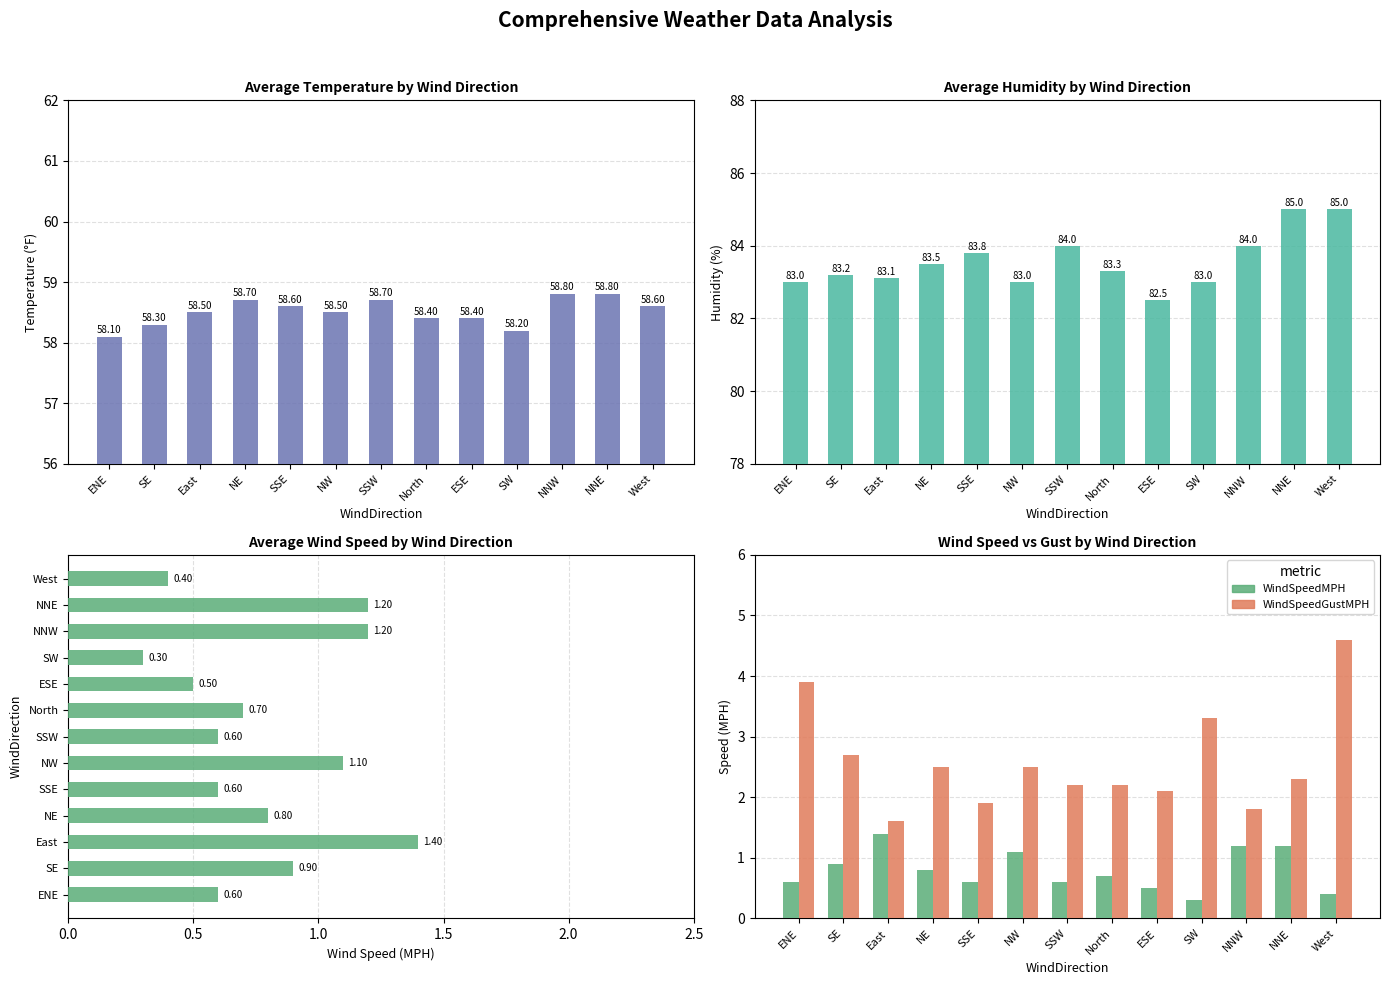

Reading right to left, what are all the values shown in this chart?

TemperatureF: West=58.6	NNE=58.8	NNW=58.8	SW=58.2	ESE=58.4	North=58.4	SSW=58.7	NW=58.5	SSE=58.6	NE=58.7	East=58.5	SE=58.3	ENE=58.1
Humidity: West=85.0	NNE=85.0	NNW=84.0	SW=83.0	ESE=82.5	North=83.3	SSW=84.0	NW=83.0	SSE=83.8	NE=83.5	East=83.1	SE=83.2	ENE=83.0
WindSpeedMPH: West=0.4	NNE=1.2	NNW=1.2	SW=0.3	ESE=0.5	North=0.7	SSW=0.6	NW=1.1	SSE=0.6	NE=0.8	East=1.4	SE=0.9	ENE=0.6
WindSpeedGustMPH: West=4.6	NNE=2.3	NNW=1.8	SW=3.3	ESE=2.1	North=2.2	SSW=2.2	NW=2.5	SSE=1.9	NE=2.5	East=1.6	SE=2.7	ENE=3.9